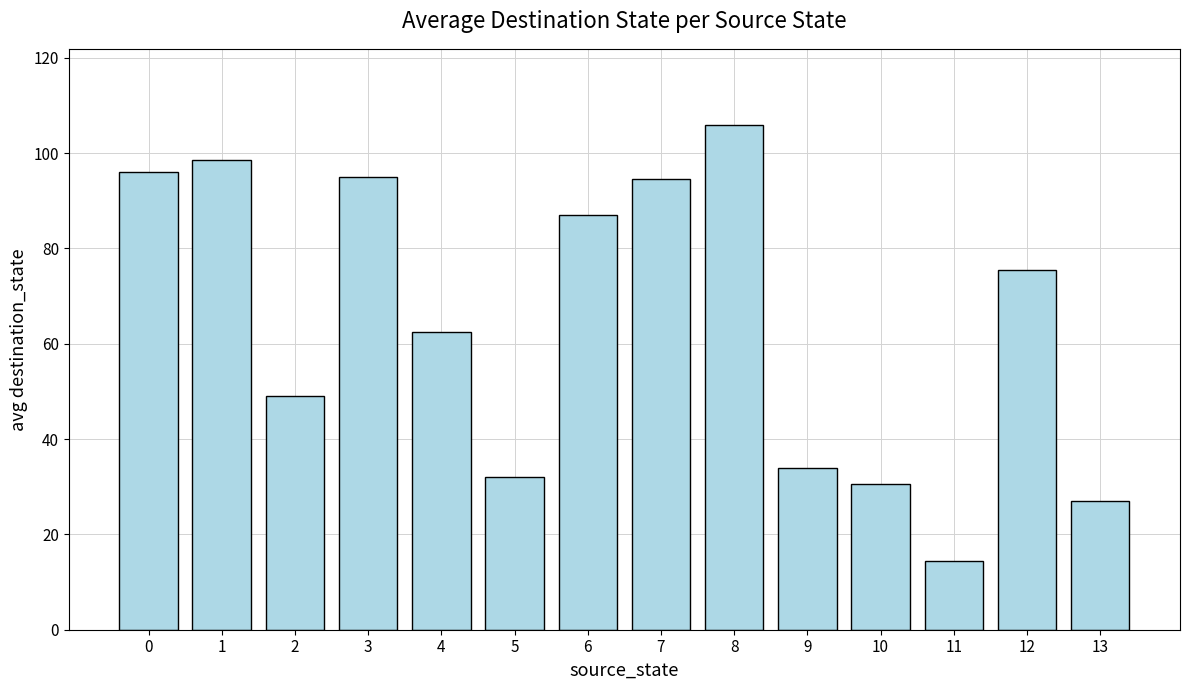

How many data points are above 75?

7